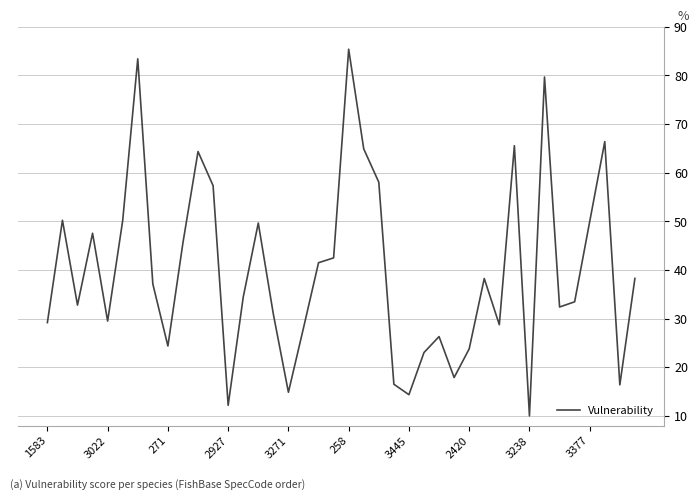

What is the difference between the maximum and minimum values?

75.4